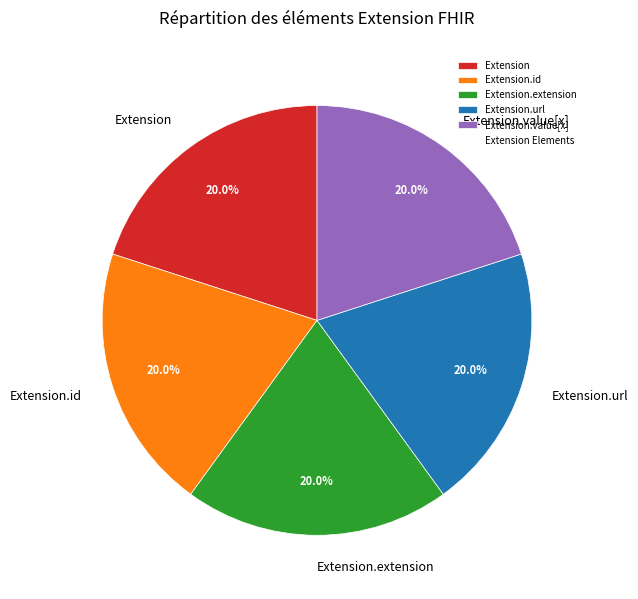

To the nearest percent, what is the average slice percentage?

20%